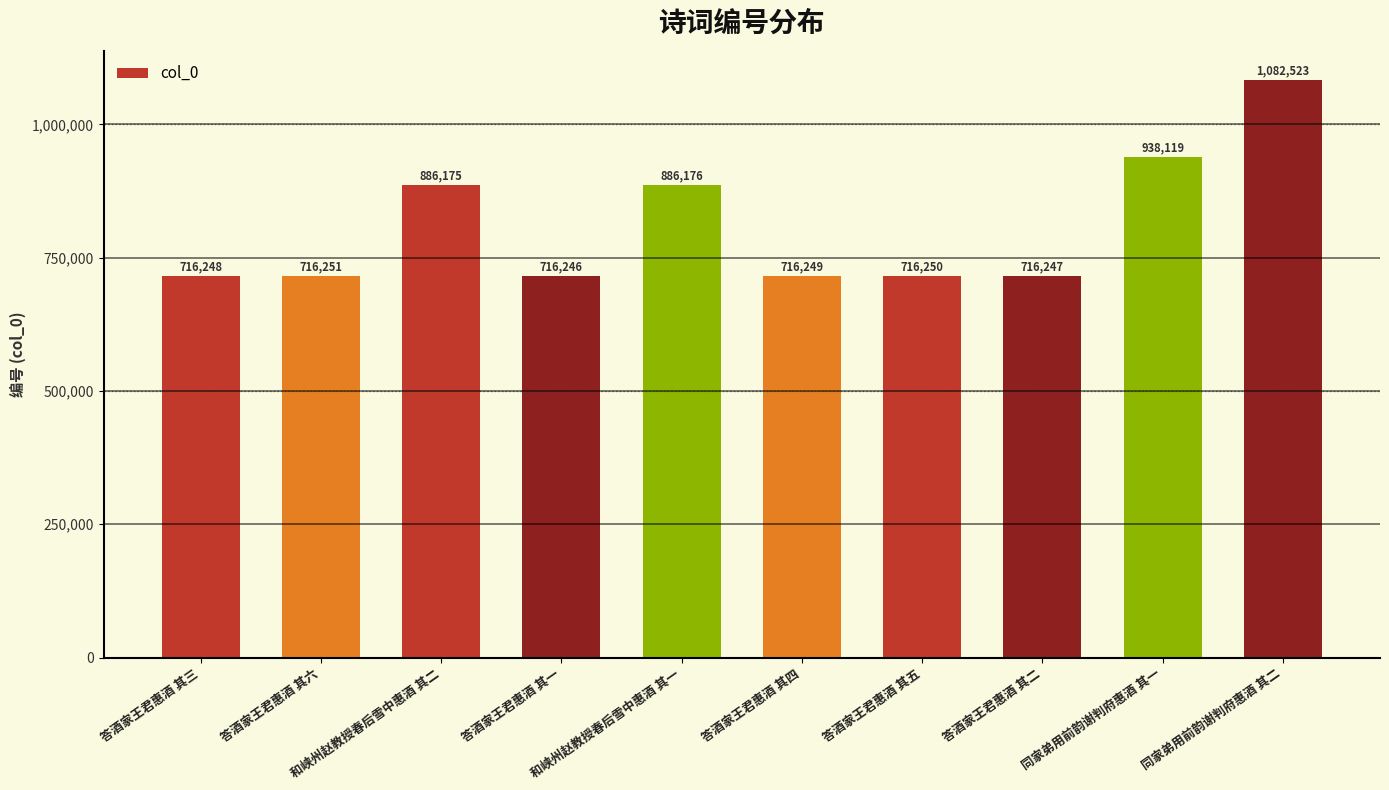

How many values are below 716251?

5